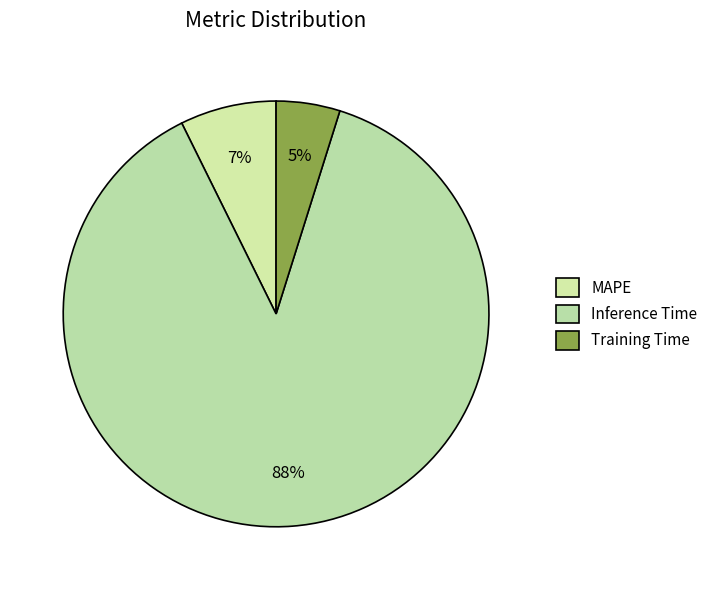

True or false: Inference Time accounts for 82% of the total.

False